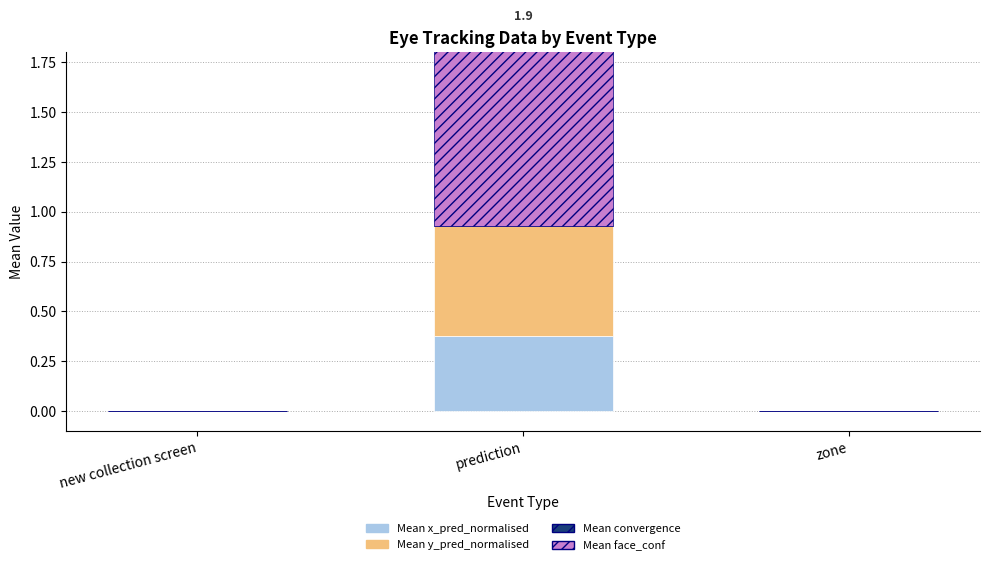

What position from the left is prediction?

2